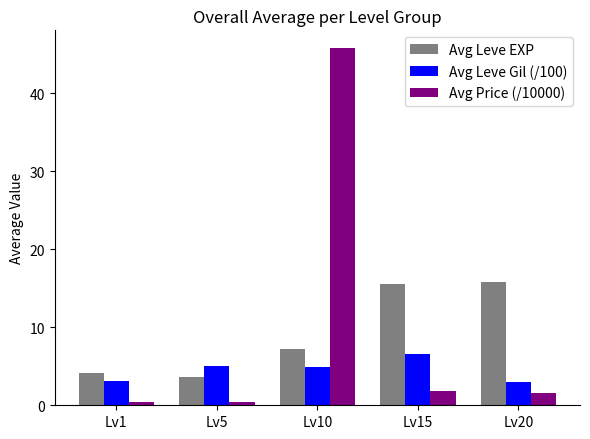

At how many categories does at least one series exceed 9?

3